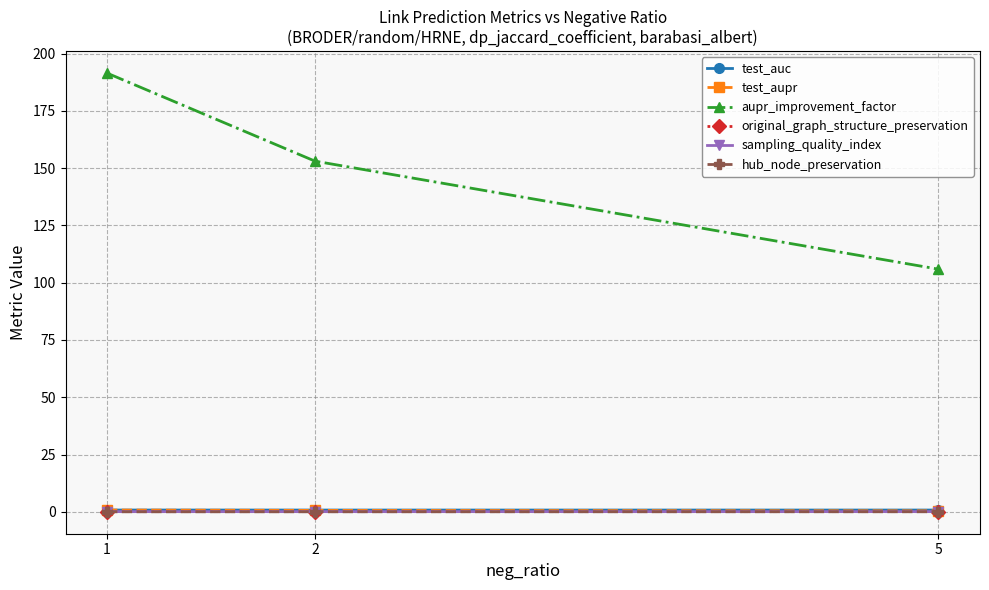

Is this an area chart (filled region under the line)?

No